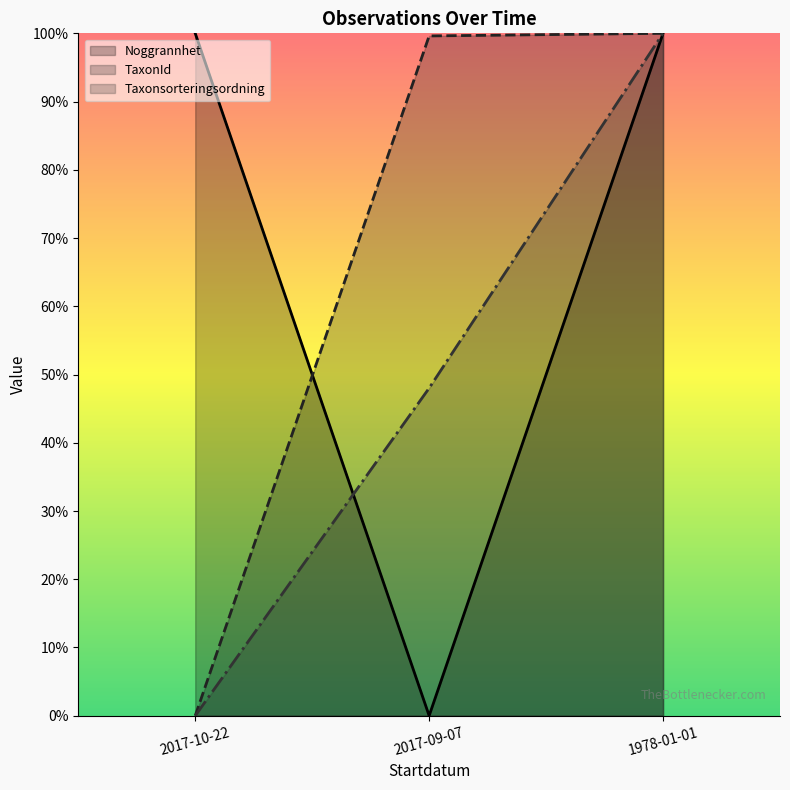

Which category has the highest value in the Noggrannhet series?

2017-10-22